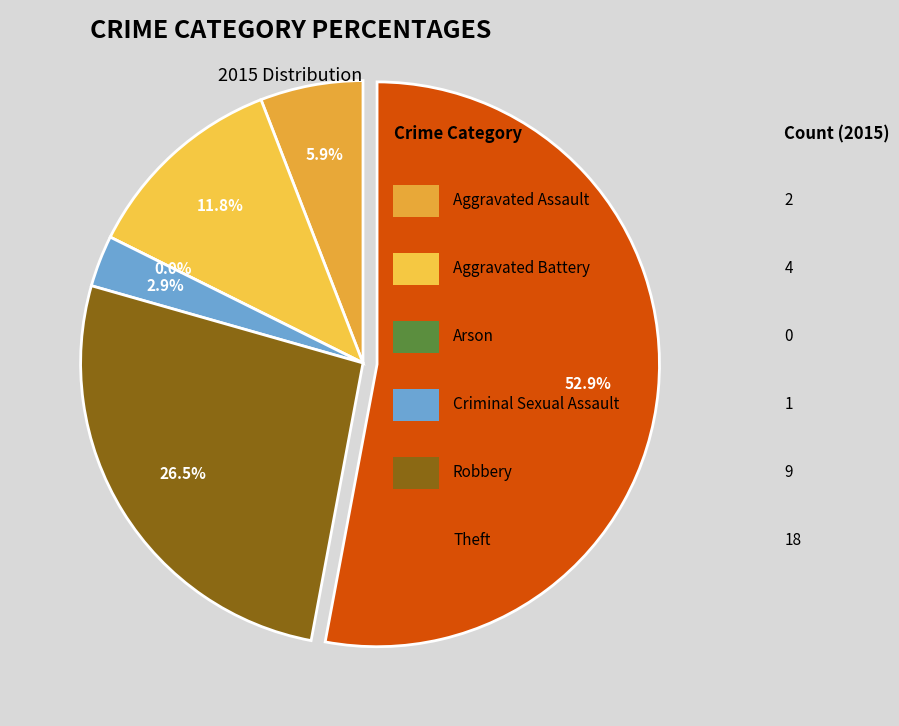

Which has a higher value, Aggravated Battery or Aggravated Assault?

Aggravated Battery